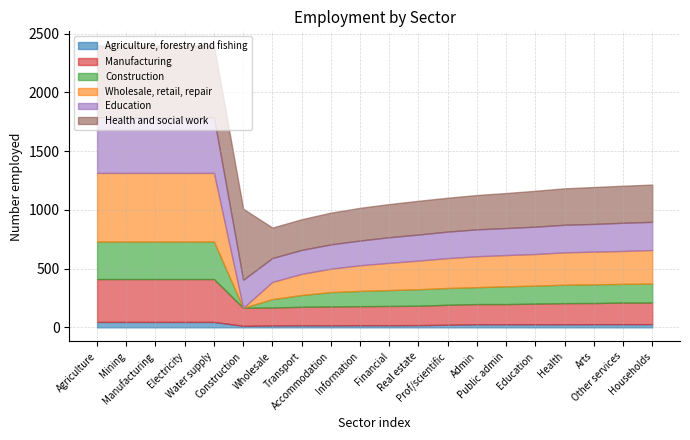

How many lines are shown in the chart?

6